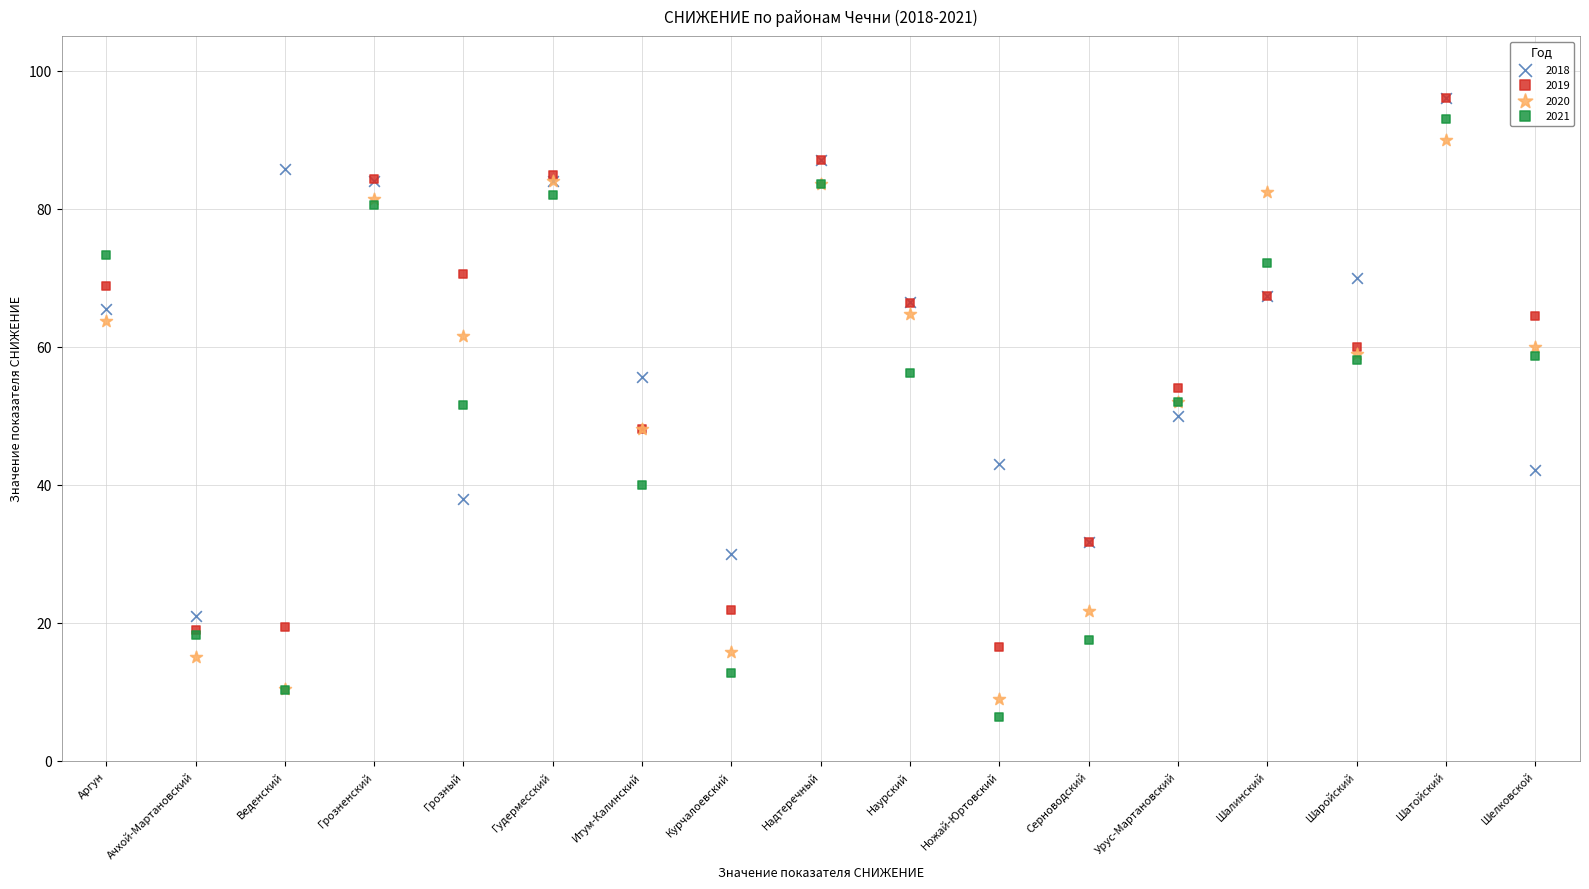

Which series reaches the minimum Y coordinate?

2021